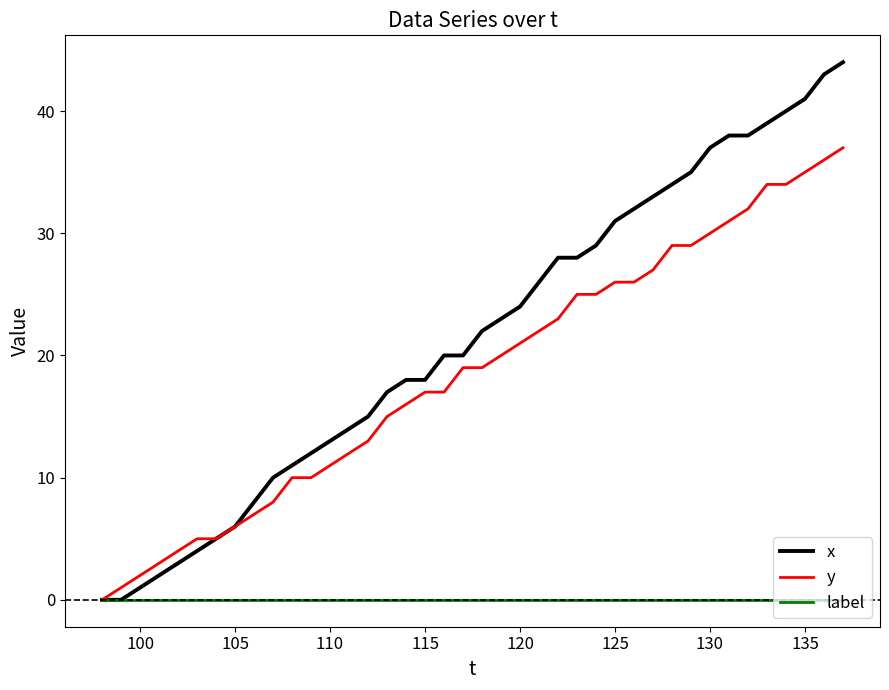

Which series has the largest total across all categories?

x